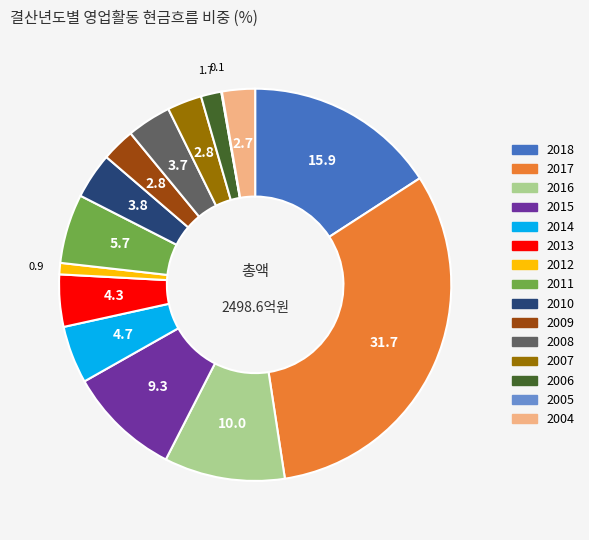

Does 2018 represent more than half of the total?

No